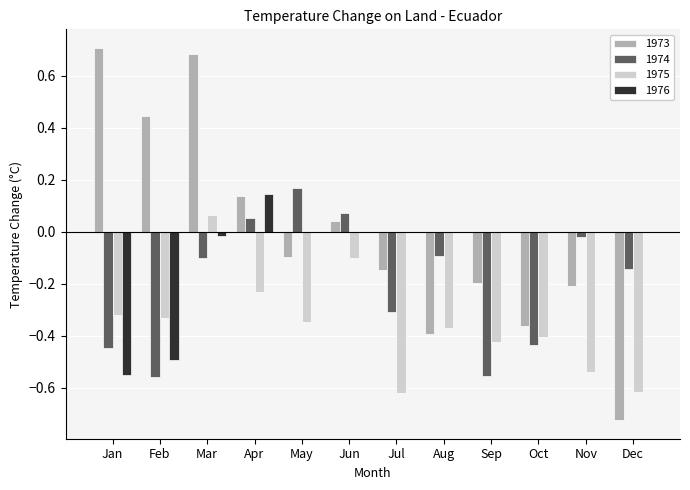

Are the bars horizontal?

No